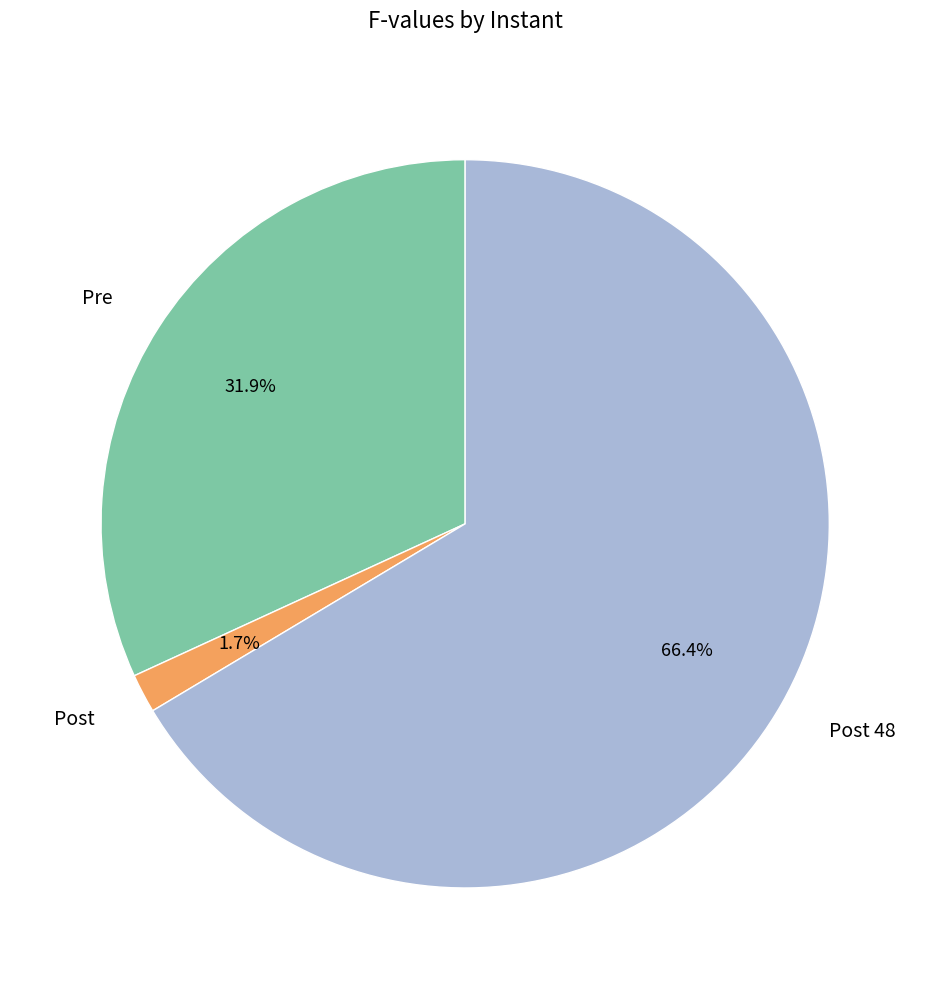

Is Post 48 the majority of the pie?

Yes